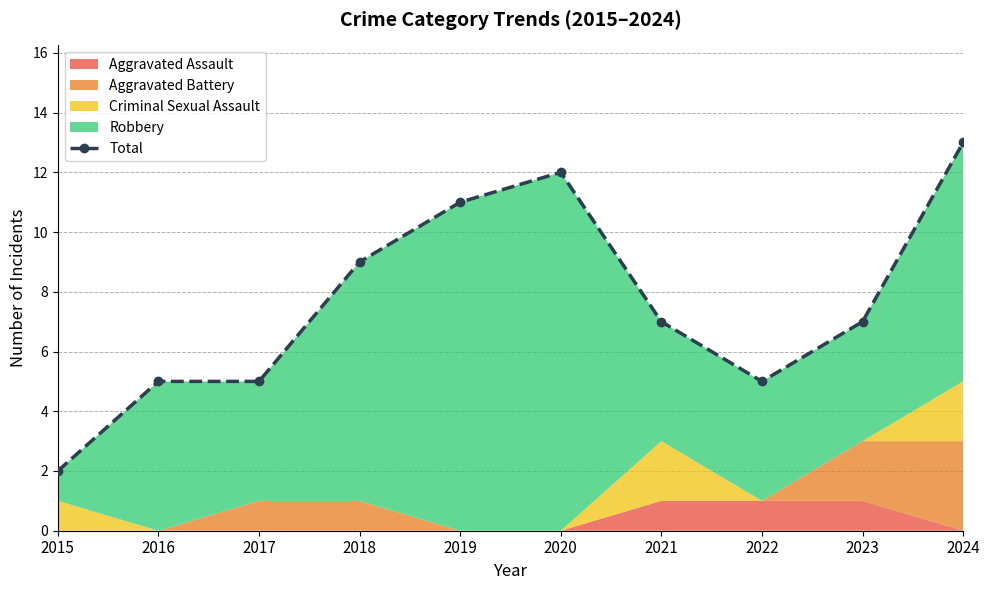

How many lines are shown in the chart?

1